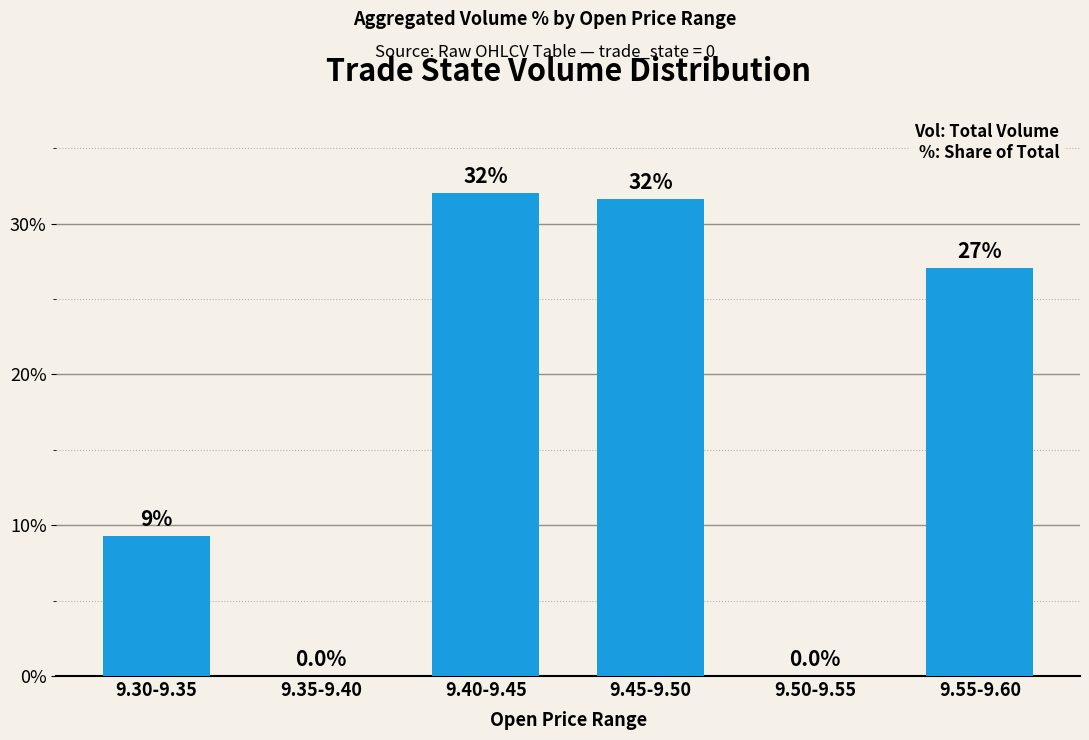

What is the change in value from 9.30-9.35 to 9.50-9.55?

-9.3